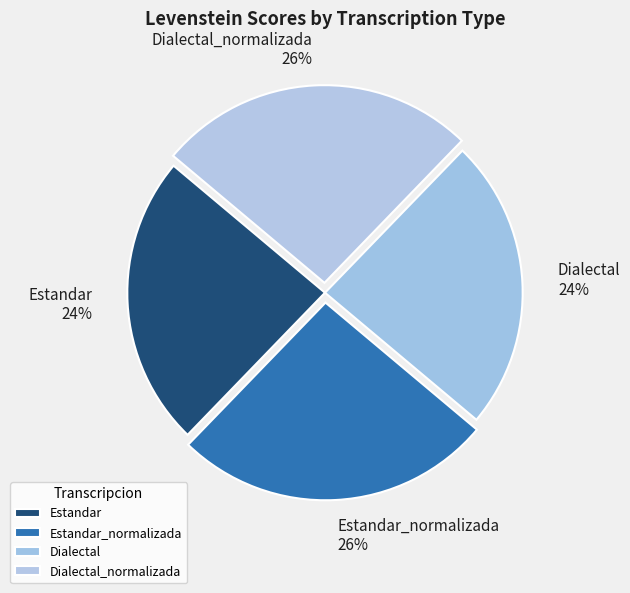

To the nearest percent, what portion does Dialectal represent?

24%